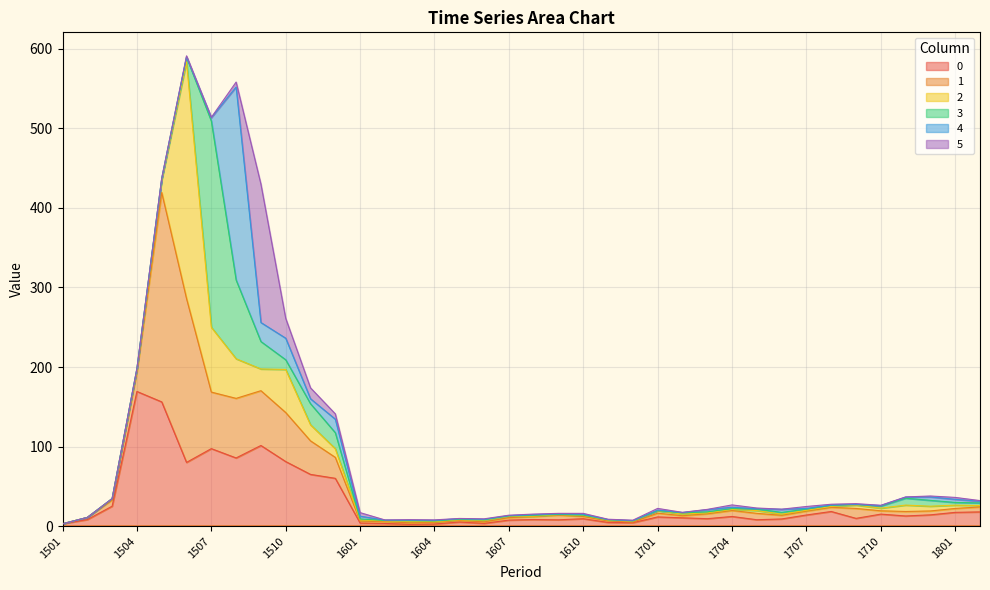

True or false: 0 and 2 intersect in this chart.

True